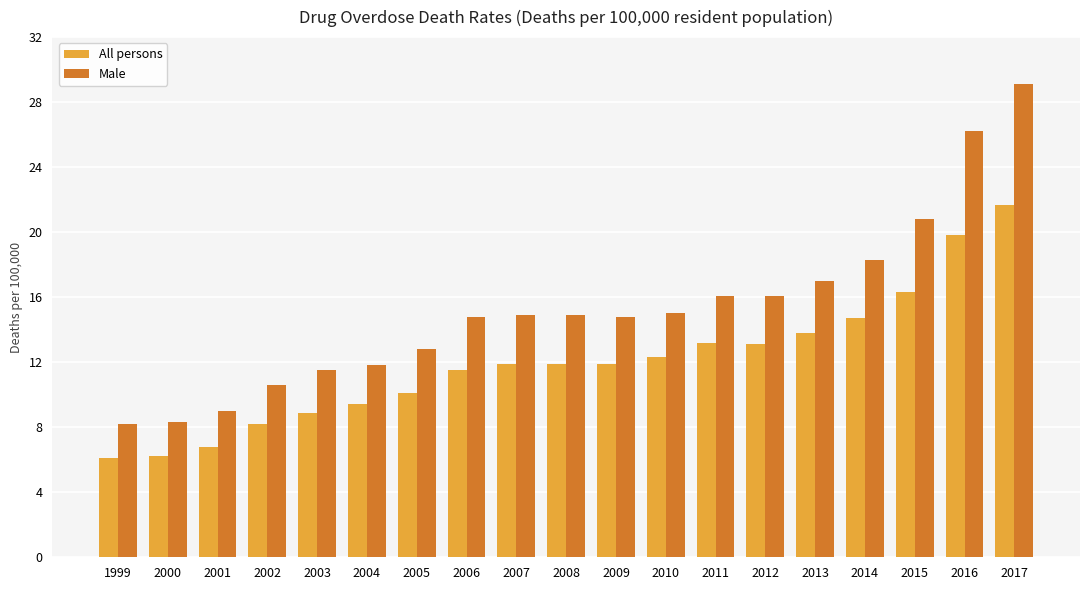

What is the difference between the Male values at 2014 and 2004?

6.5